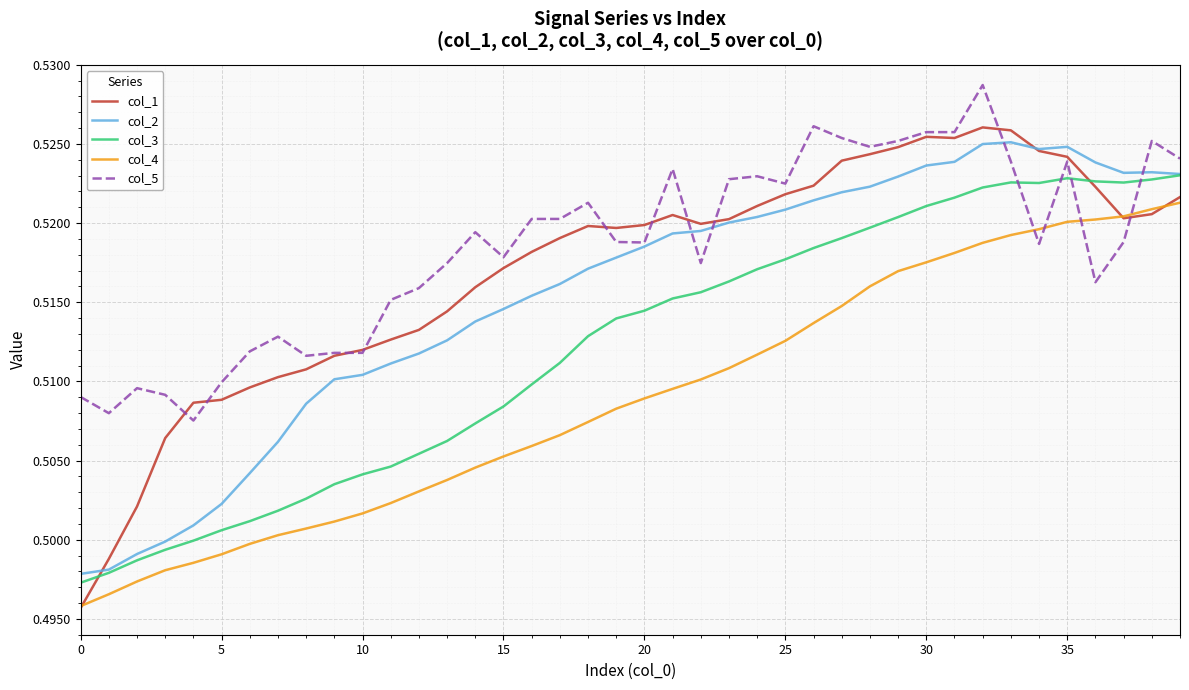

After their last crossing, which series has the higher values: col_4 or col_1?

col_1